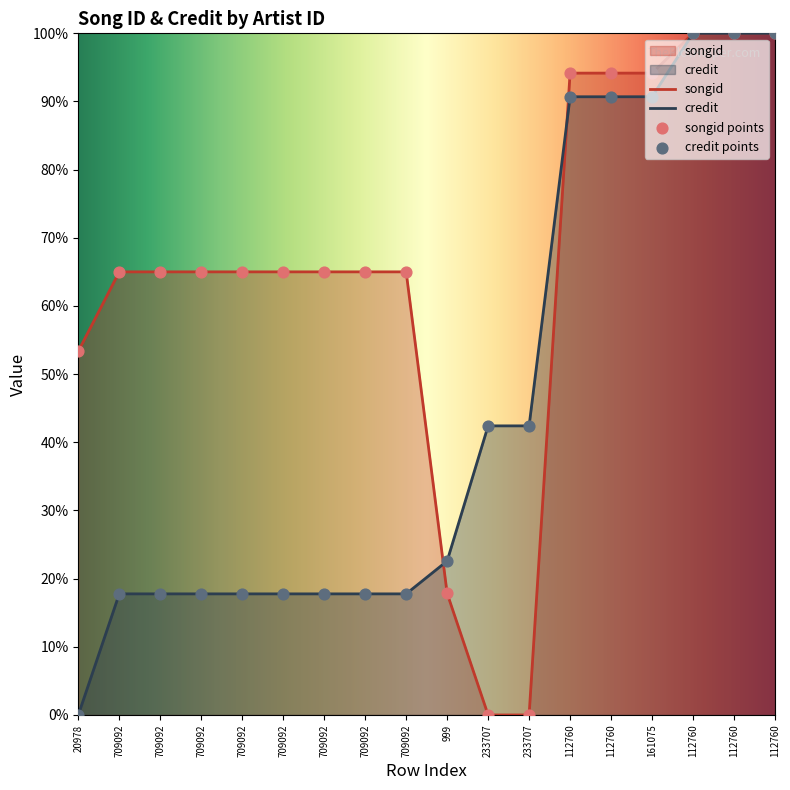

At which category is the sum across all series the highest?

112760